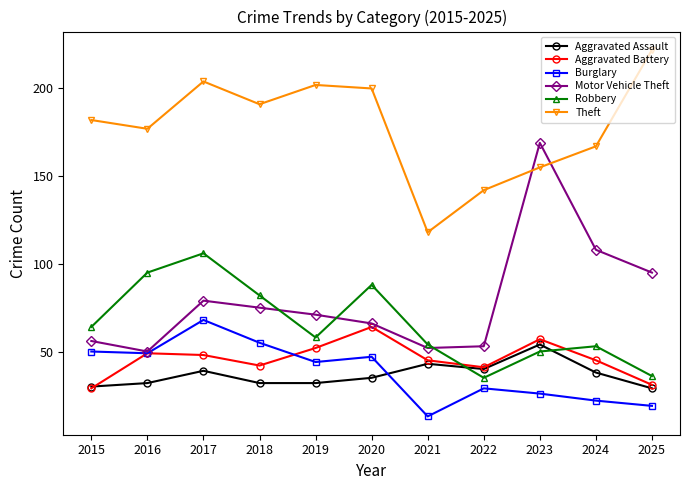

What is the average value of the Theft series?

178